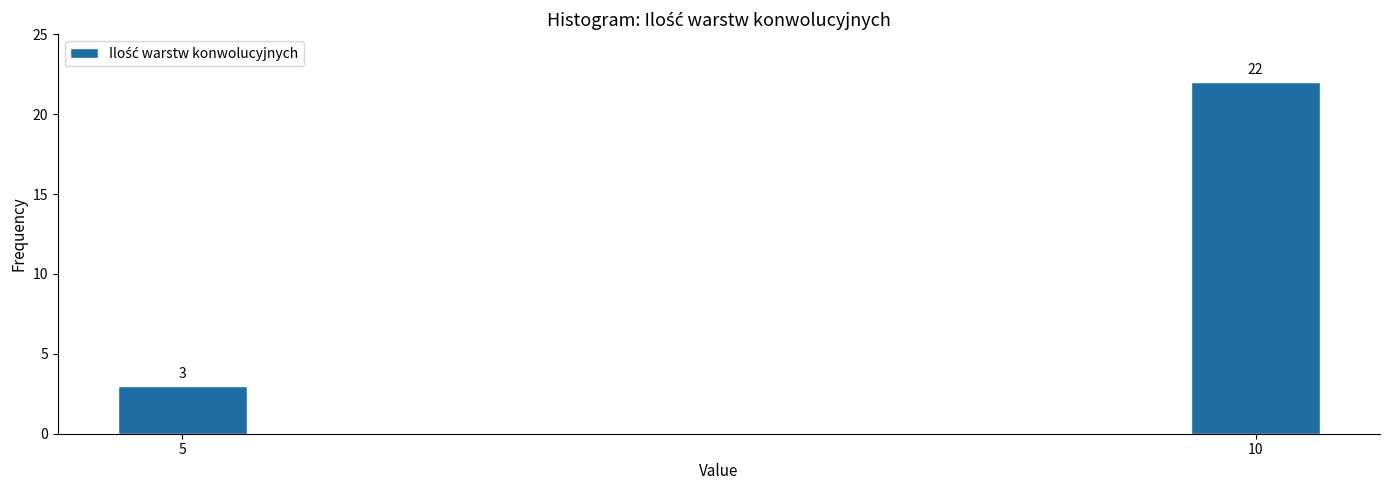

Reading left to right, extract all data points from this chart.

5=3	10=22